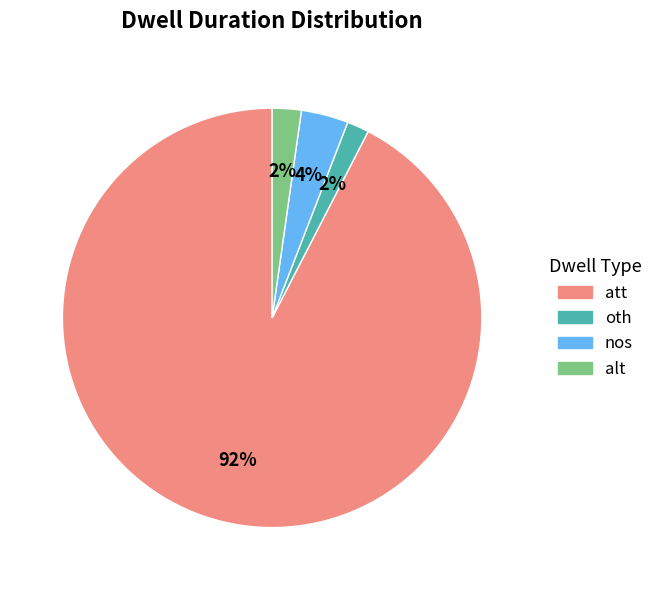

To the nearest percent, what is the average slice percentage?

25%